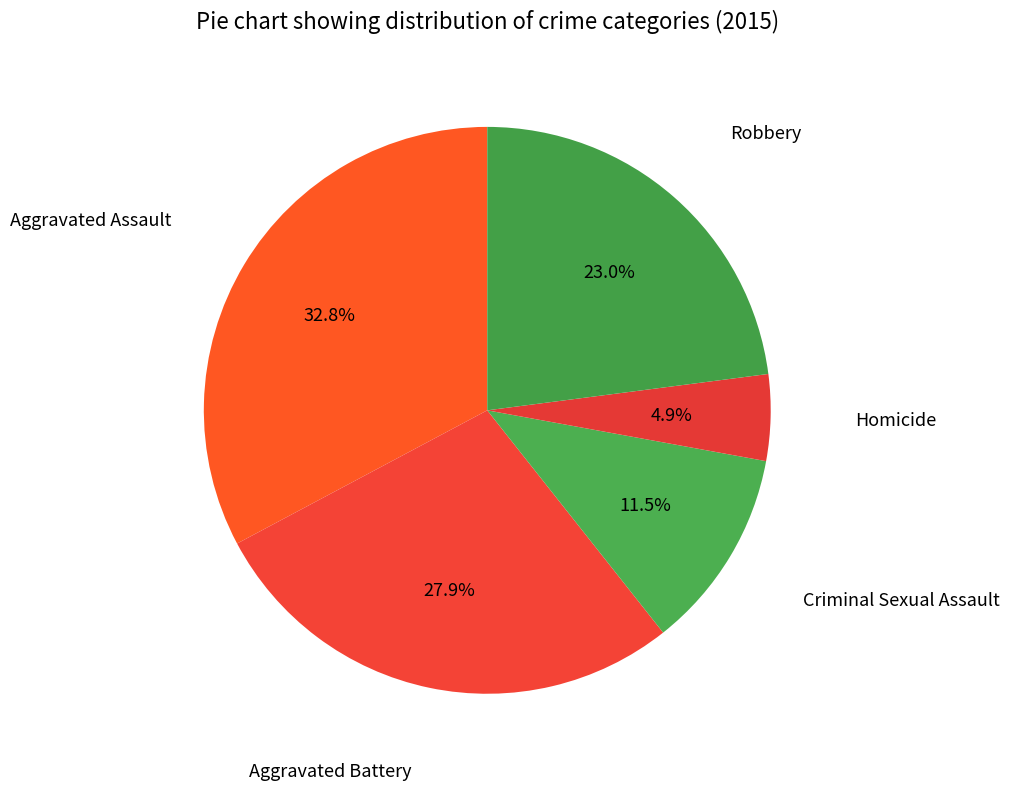

How many slices are in this pie chart?

5